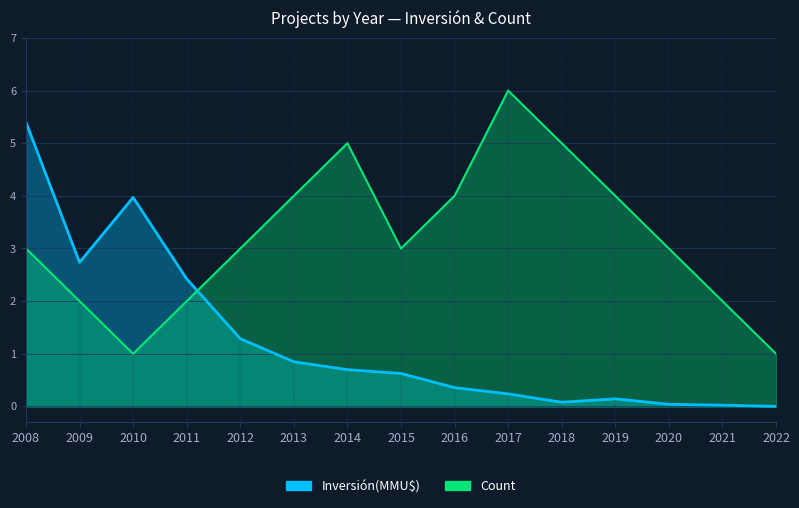

Reading left to right, extract all data points from this chart.

Count: 2008=3.0	2009=2.0	2010=1.0	2011=2.0	2012=3.0	2013=4.0	2014=5.0	2015=3.0	2016=4.0	2017=6.0	2018=5.0	2019=4.0	2020=3.0	2021=2.0	2022=1.0
Inversión(MMU$): 2008=5.4	2009=2.7	2010=4.0	2011=2.4	2012=1.3	2013=0.8	2014=0.7	2015=0.6	2016=0.4	2017=0.2	2018=0.1	2019=0.1	2020=0.0	2021=0.0	2022=0.0